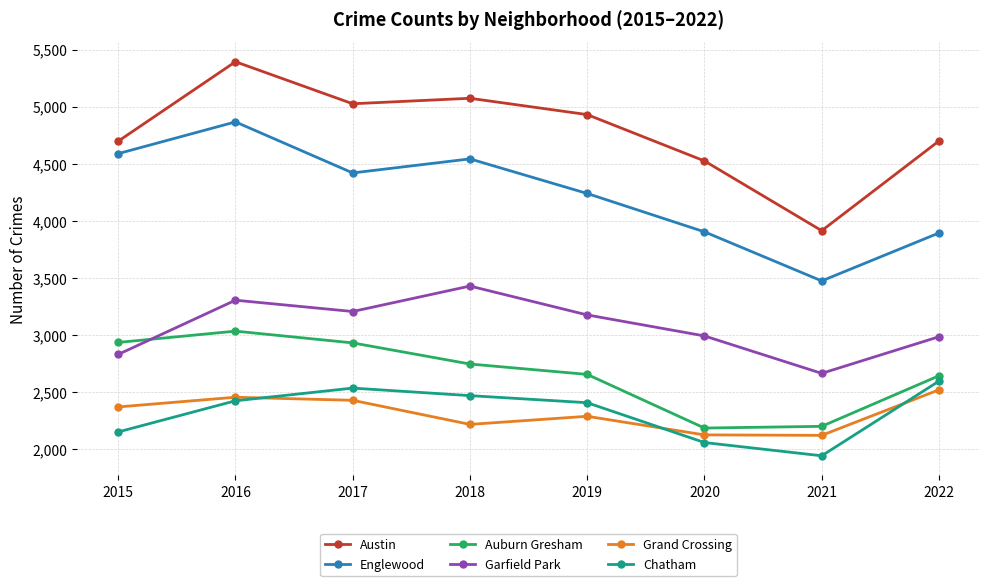

Which series has the largest range (max minus min)?

Austin